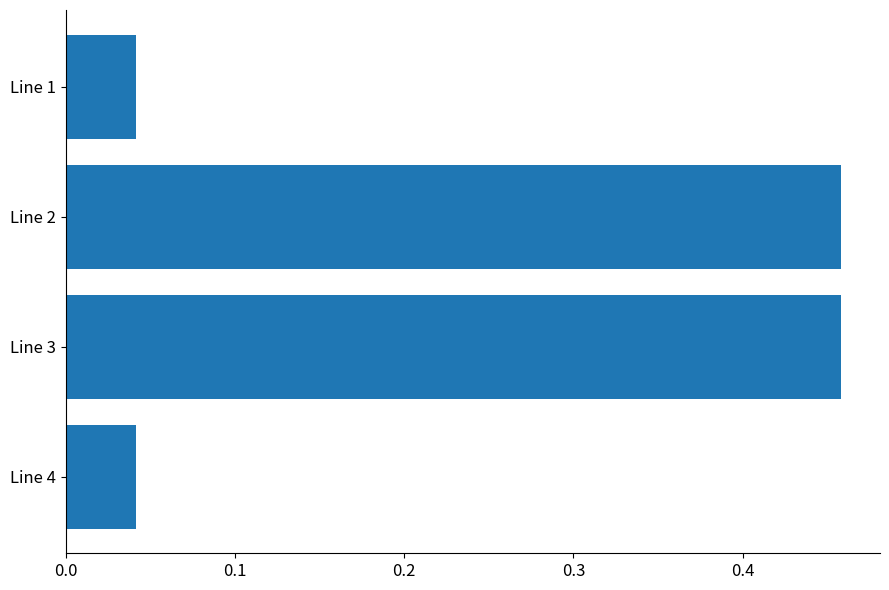

The value at Line 2 is 0.8. True or false?

False